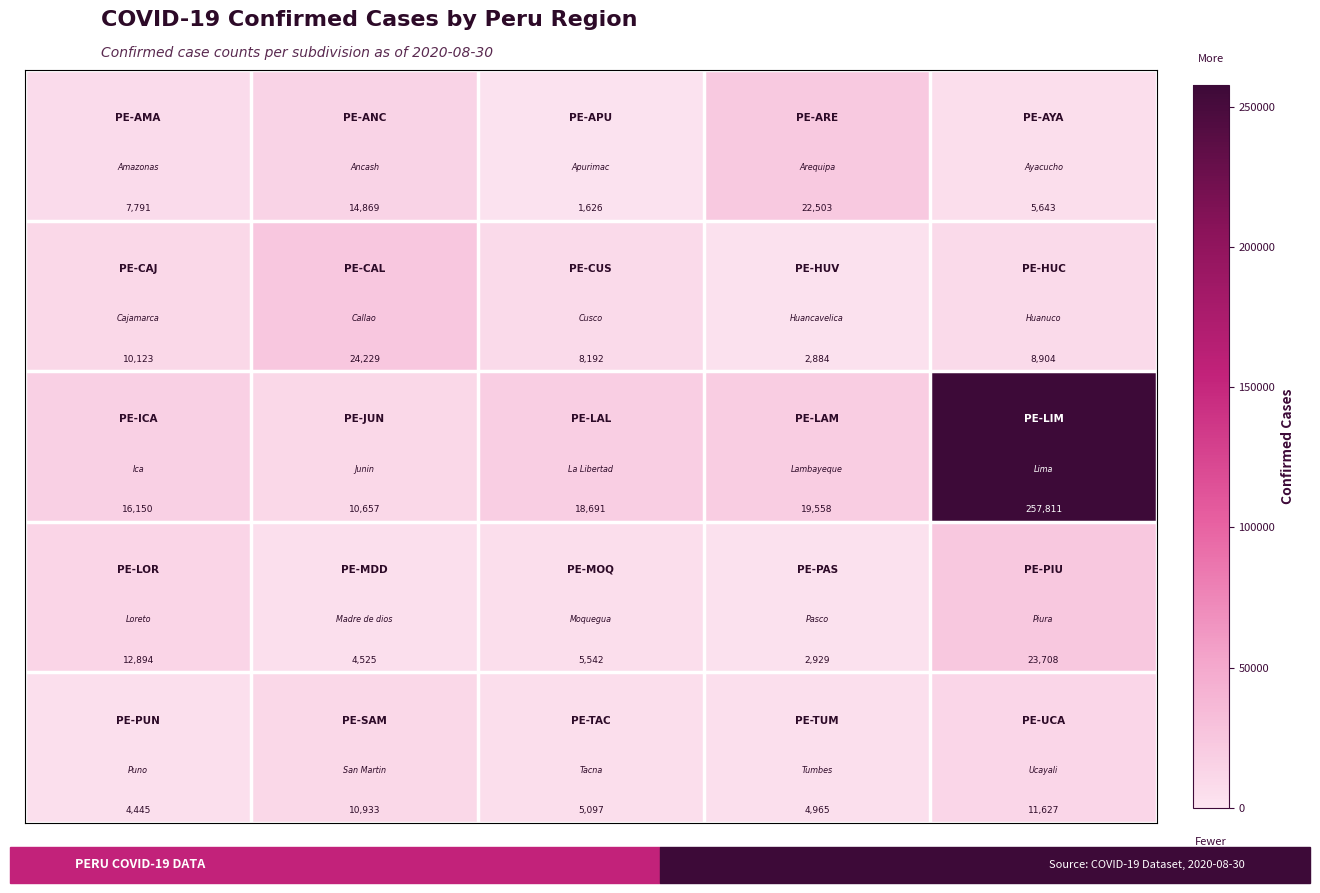

What is the minimum value shown in the chart?

1626